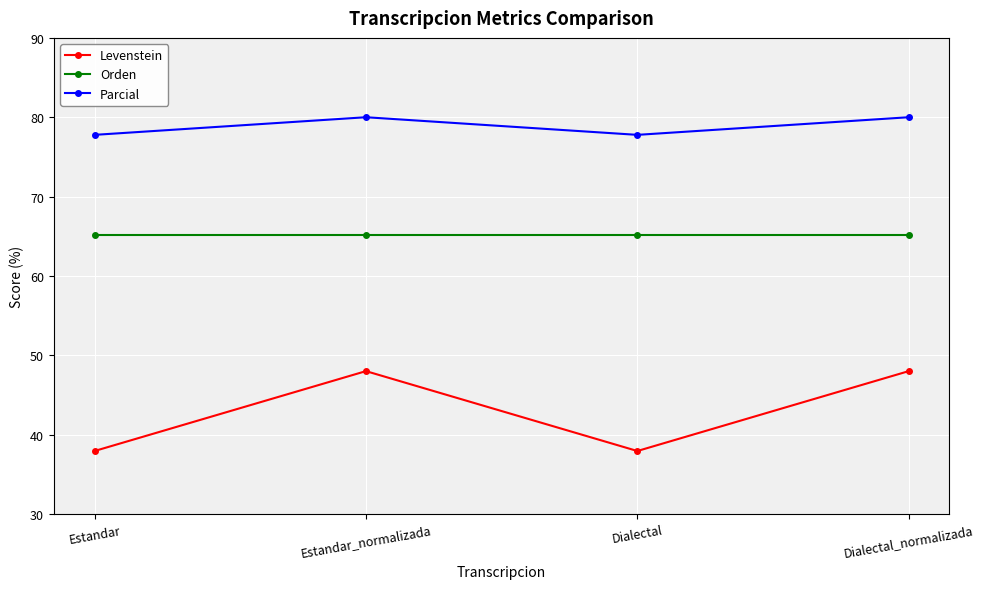

List the series in order of their peak value, highest first.

Parcial, Orden, Levenstein